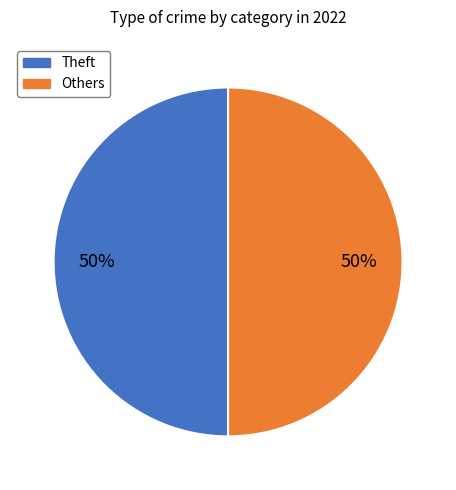

To the nearest percent, what is the average slice percentage?

50%